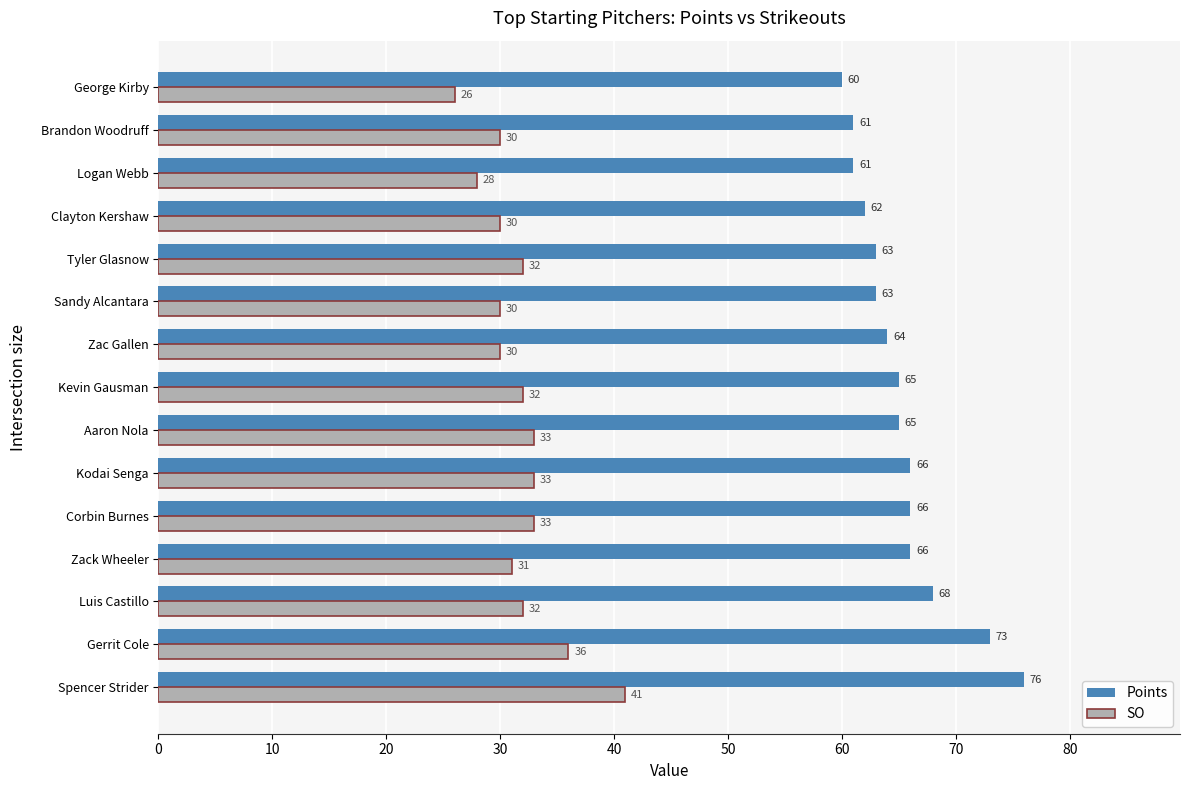

Is it true that SO equals 36 at Gerrit Cole?

True